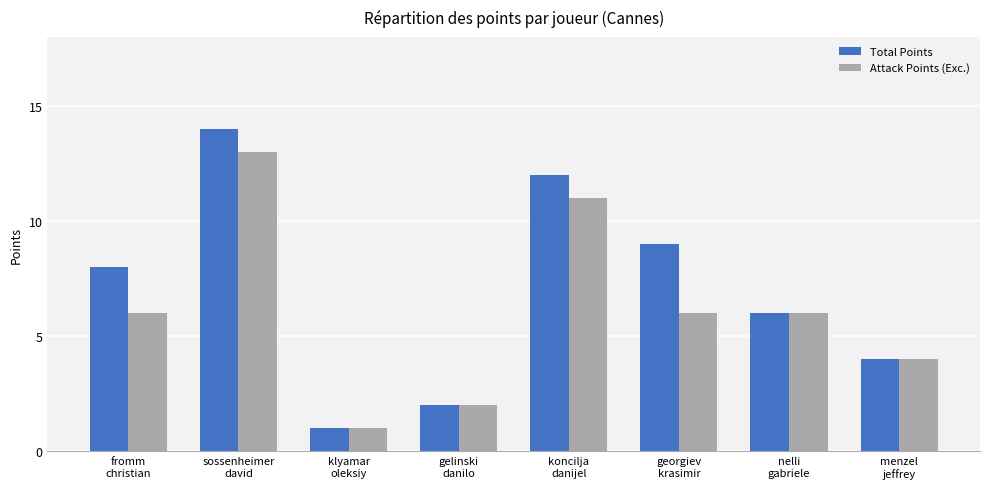

Is it true that Attack Points (Exc.) equals 10 at georgiev
krasimir?

False